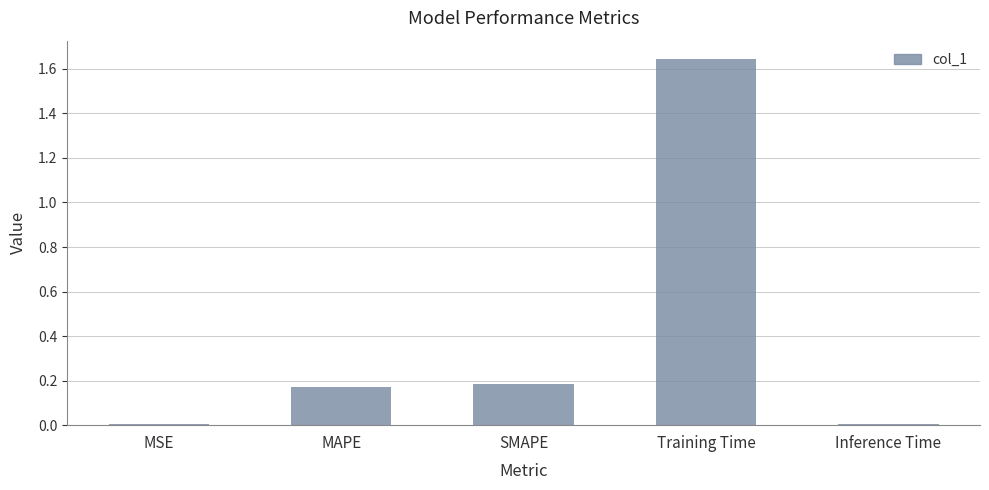

What is the label of the 5th bar from the right?

MSE